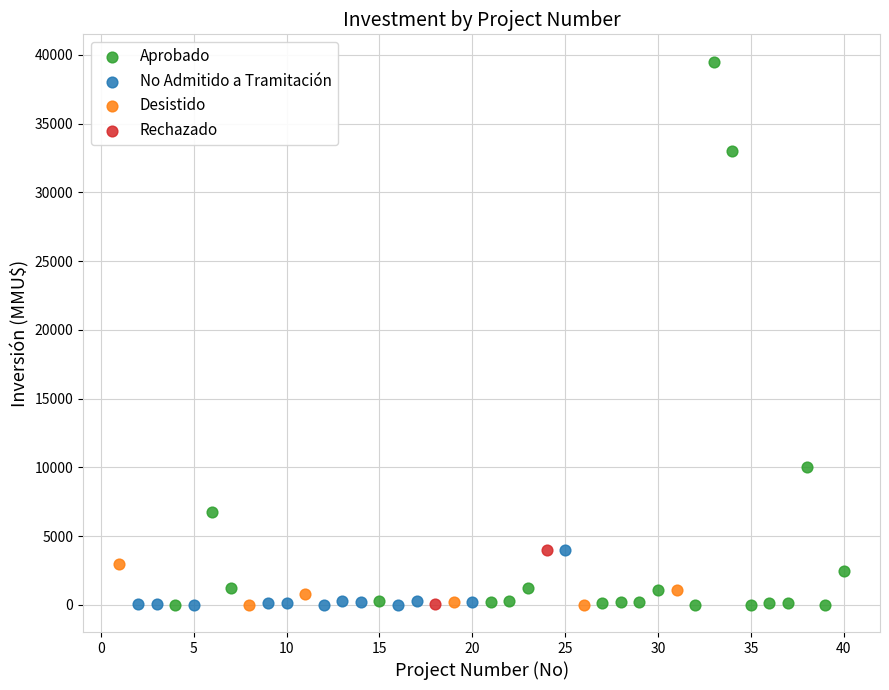

Which series has the widest spread of Y values?

Aprobado